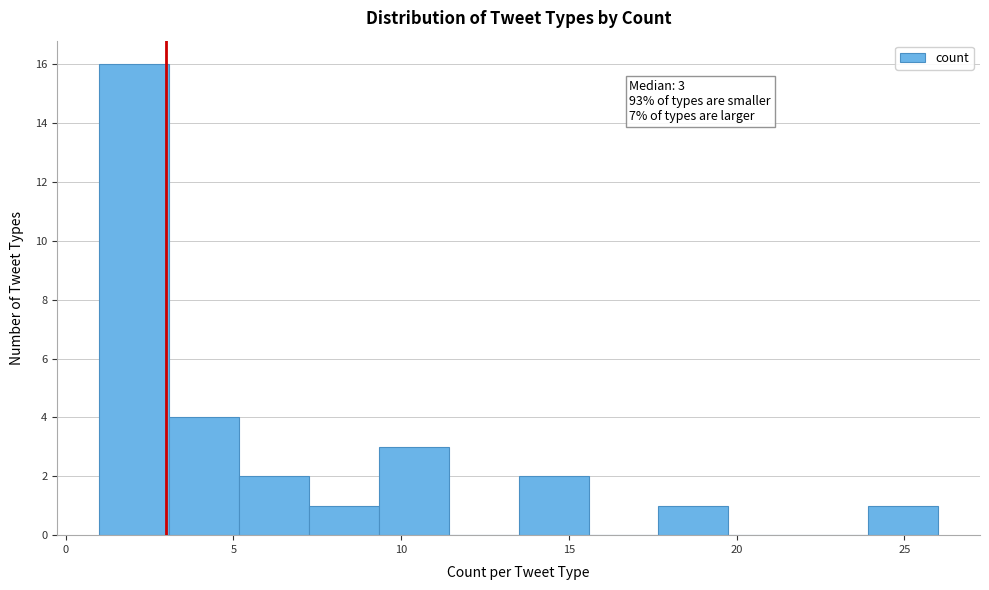

Over which range of the x-axis is the bar tallest?

1.0 to 3.0